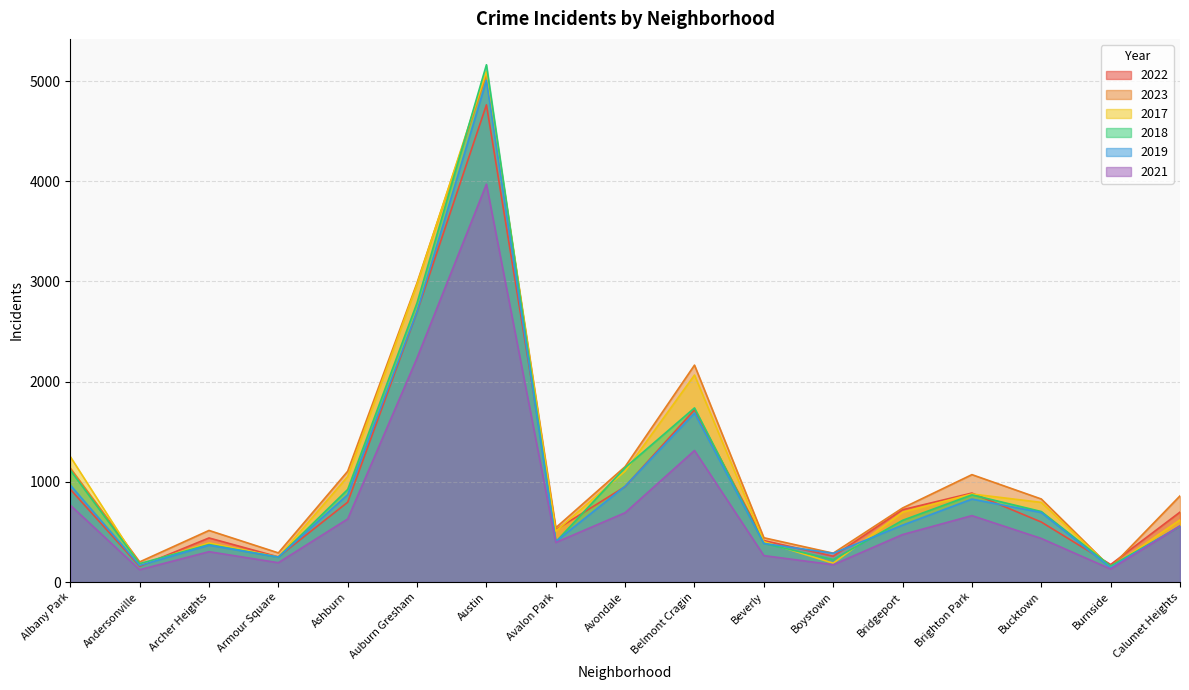

What are all the series names shown in the legend?

2022, 2023, 2017, 2018, 2019, 2021